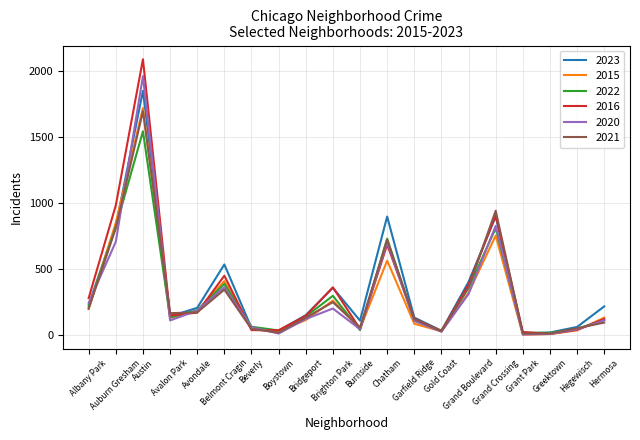

How many interior local peaks does the 2015 series have?

5